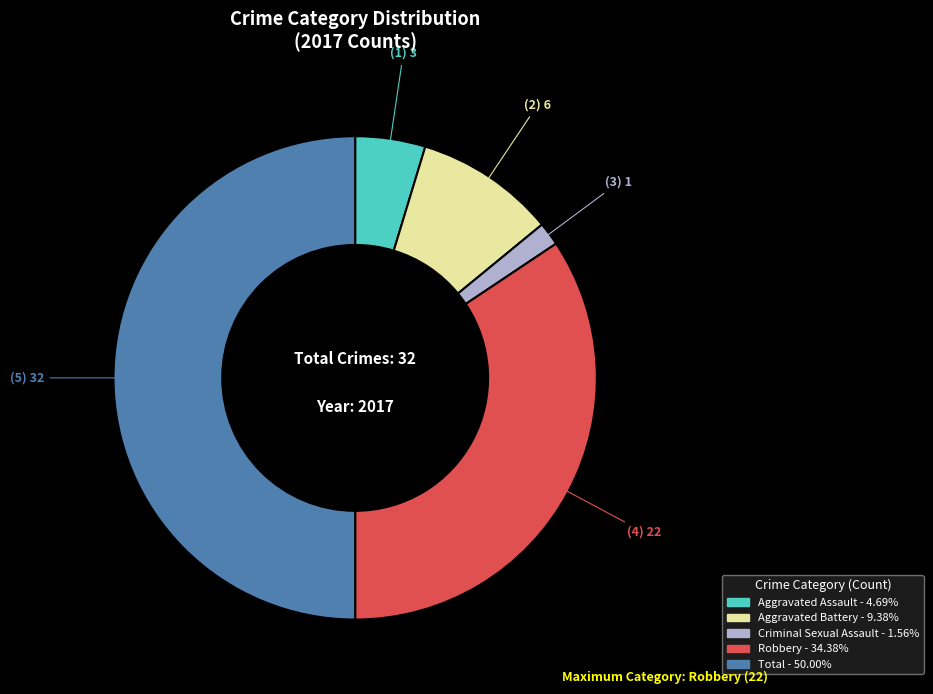

Rank the categories by value from highest to lowest.

Total, Robbery, Aggravated Battery, Aggravated Assault, Criminal Sexual Assault